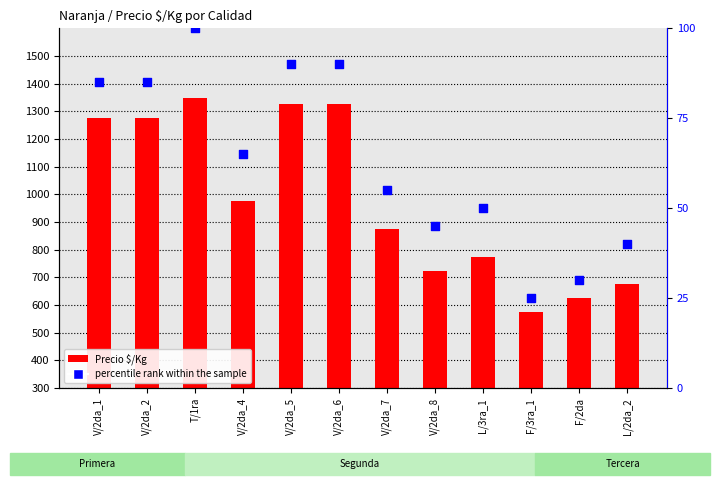

What are all the series names shown in the legend?

Precio $/Kg, percentile rank within the sample